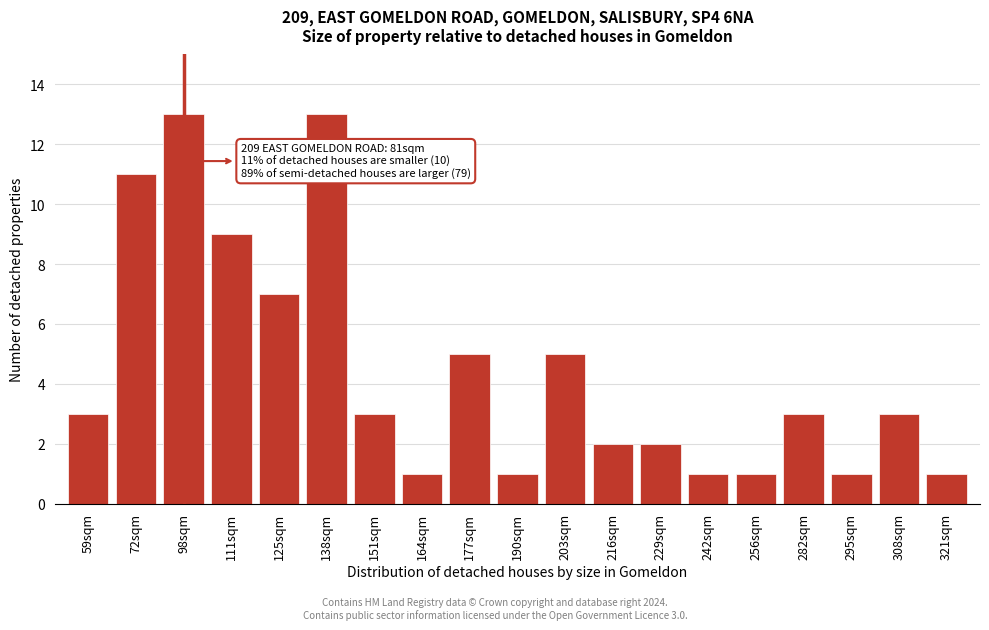

Reading left to right, what are all the values shown in this chart?

3	11	13	9	7	13	3	1	5	1	5	2	2	1	1	3	1	3	1